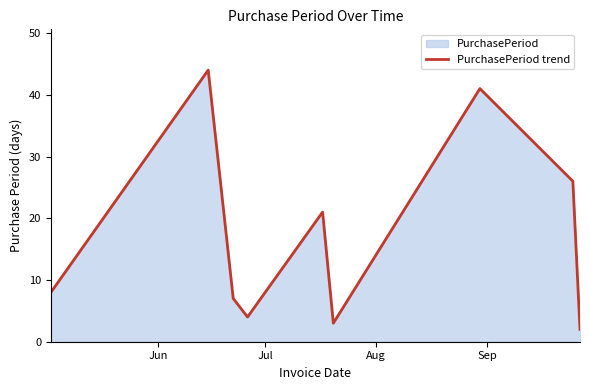

What is the maximum value shown in the chart?

44